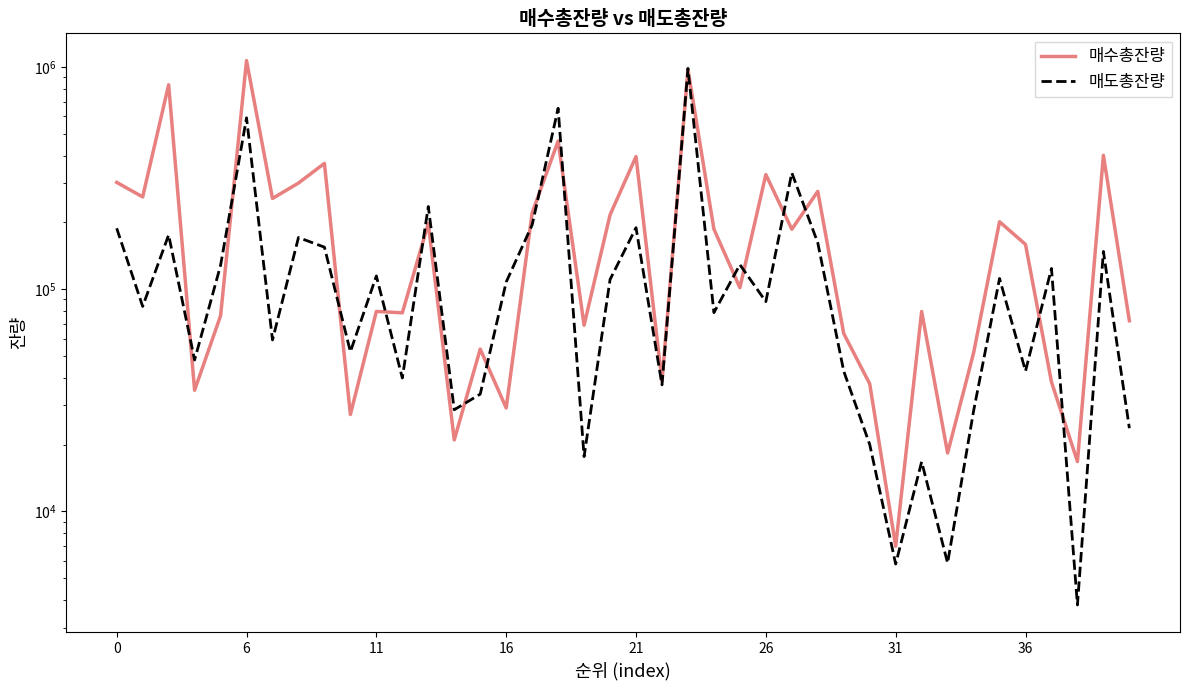

True or false: 매수총잔량 has a value of 31886 at 18.

False